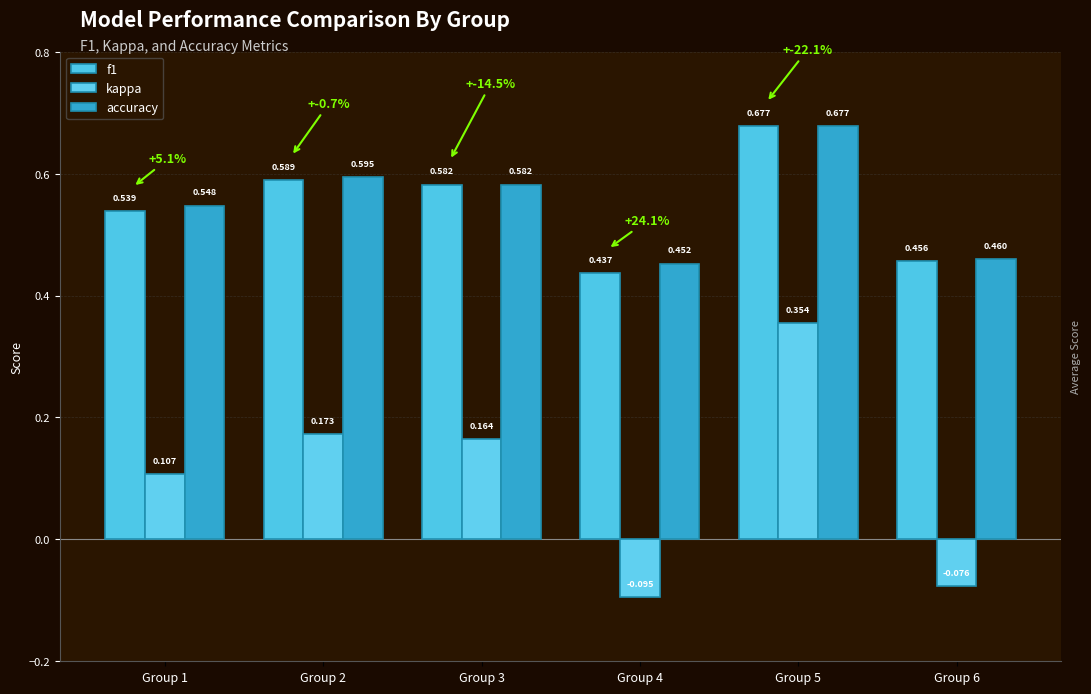

What is the lowest value of the f1 series?

0.4